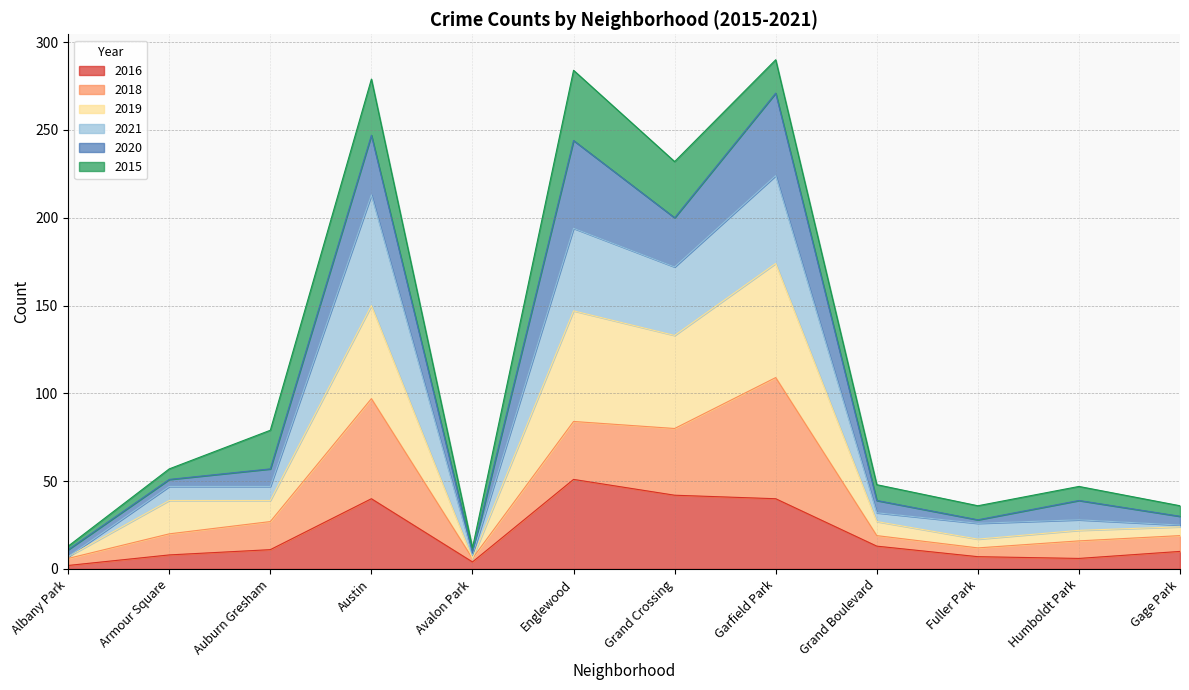

What is the maximum value for 2016?

51